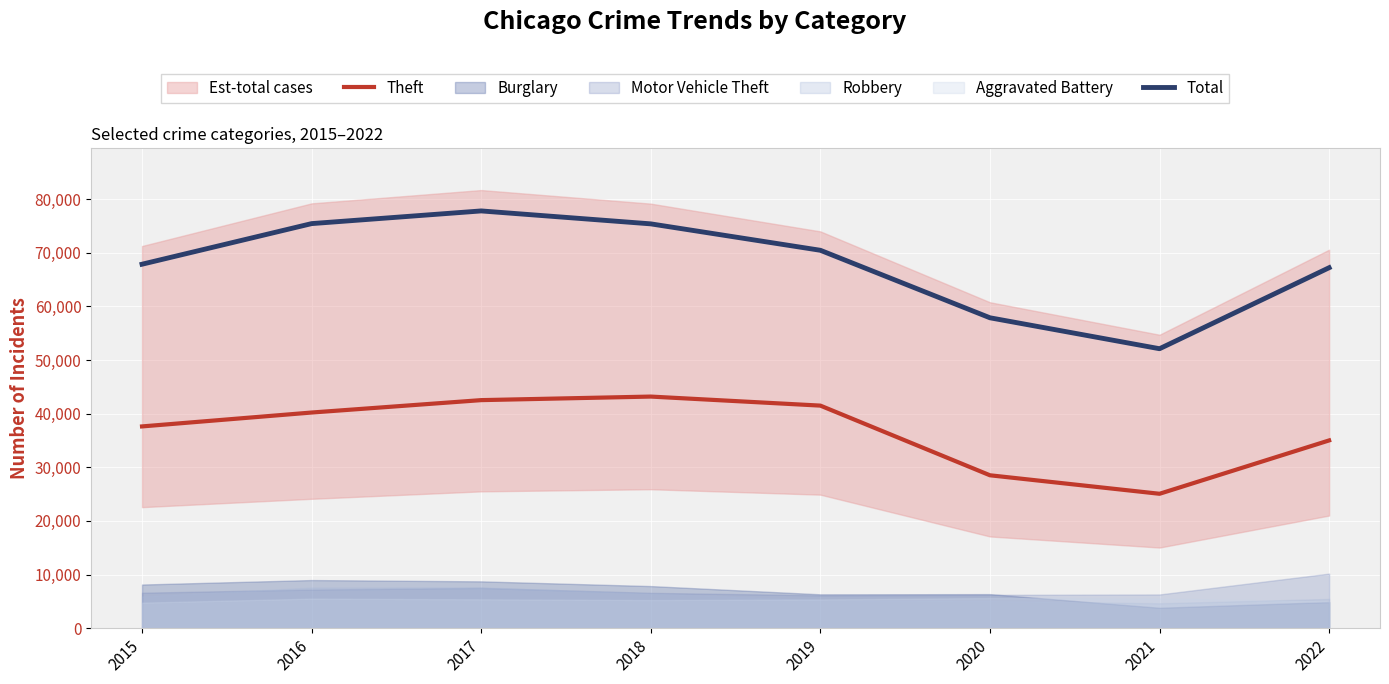

Reading left to right, transcribe all the data shown in this chart.

Theft: 37621	40212	42524	43186	41501	28512	25064	35013
Total: 67861	75433	77797	75385	70459	57875	52107	67211